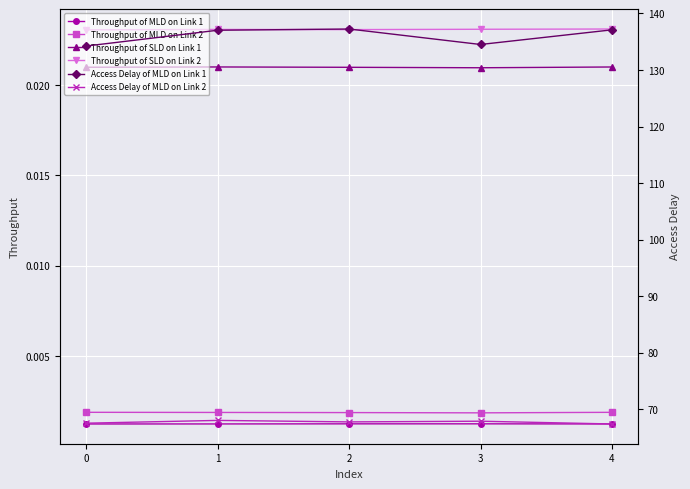

Count the number of categories in the chart.

5